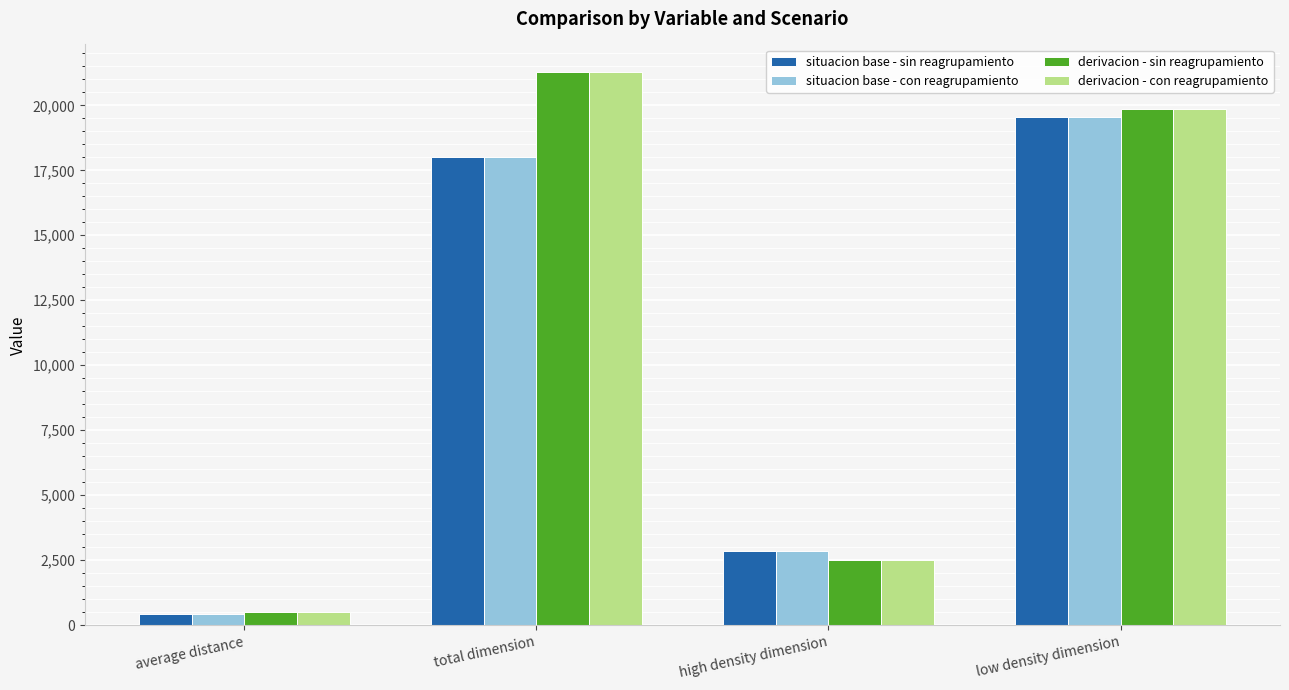

How many groups of bars are there?

4